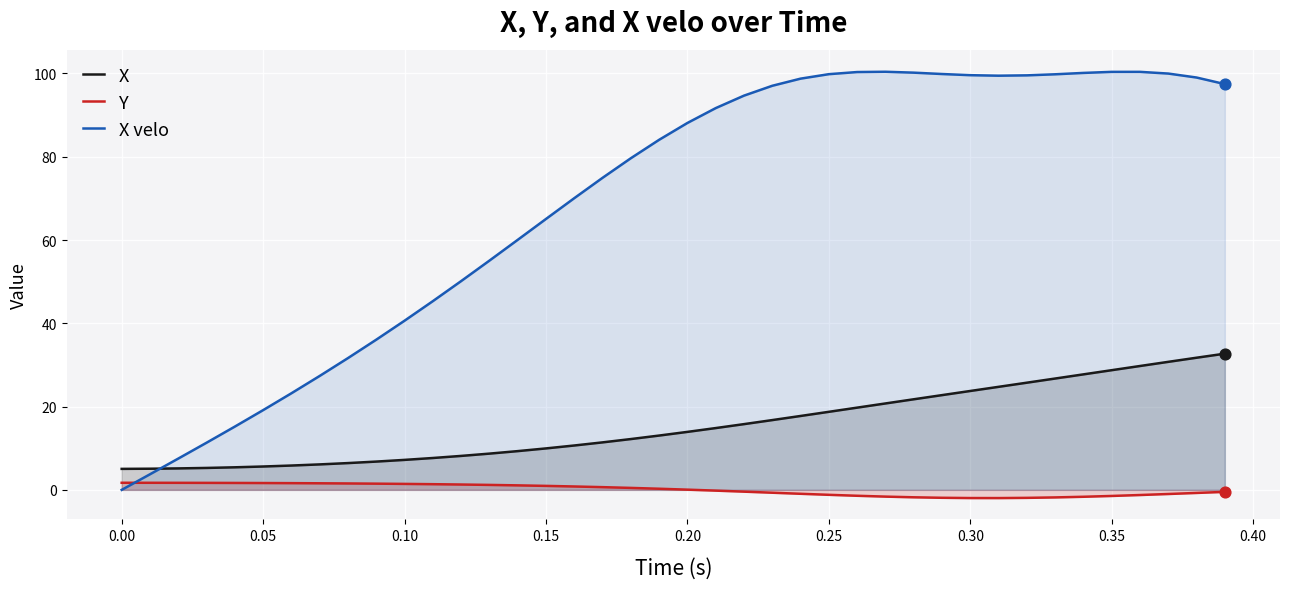

Which series has the largest total across all categories?

X velo